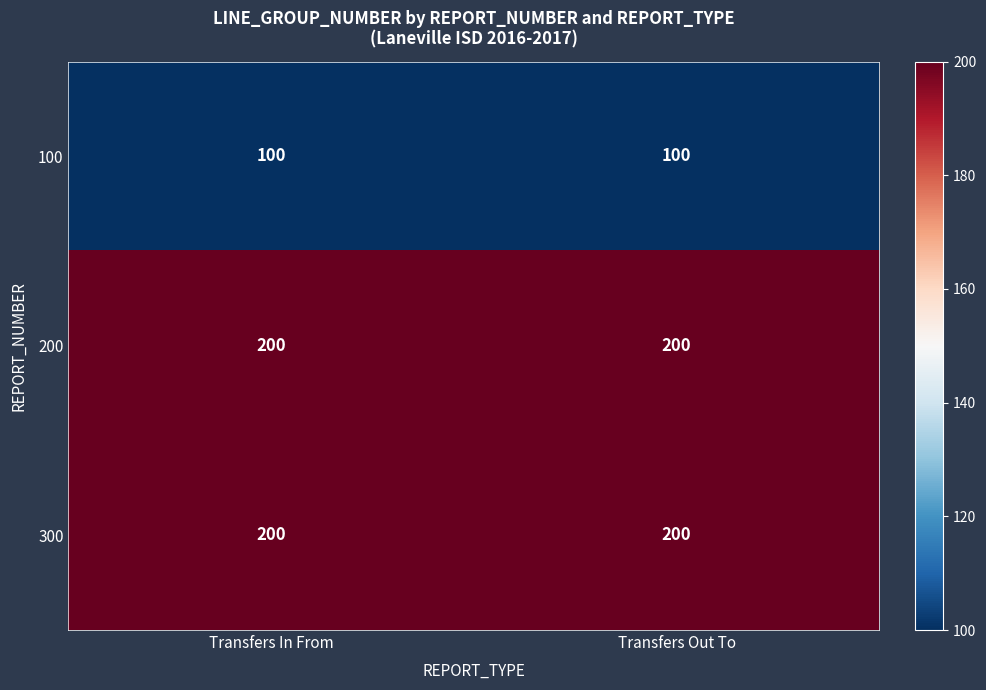

What is the average value of the 100 series?

100